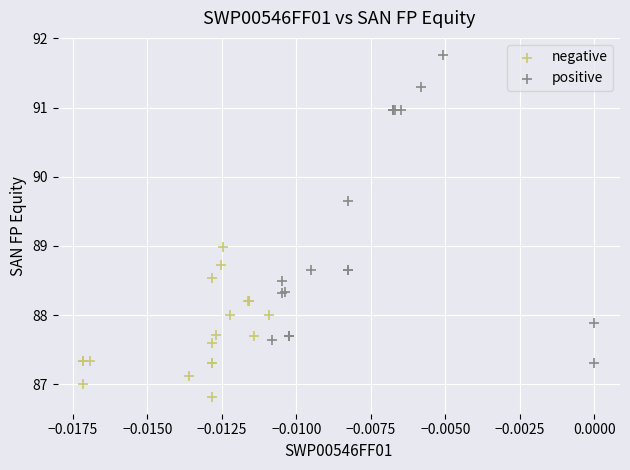

Which series contains the lowest Y value?

negative